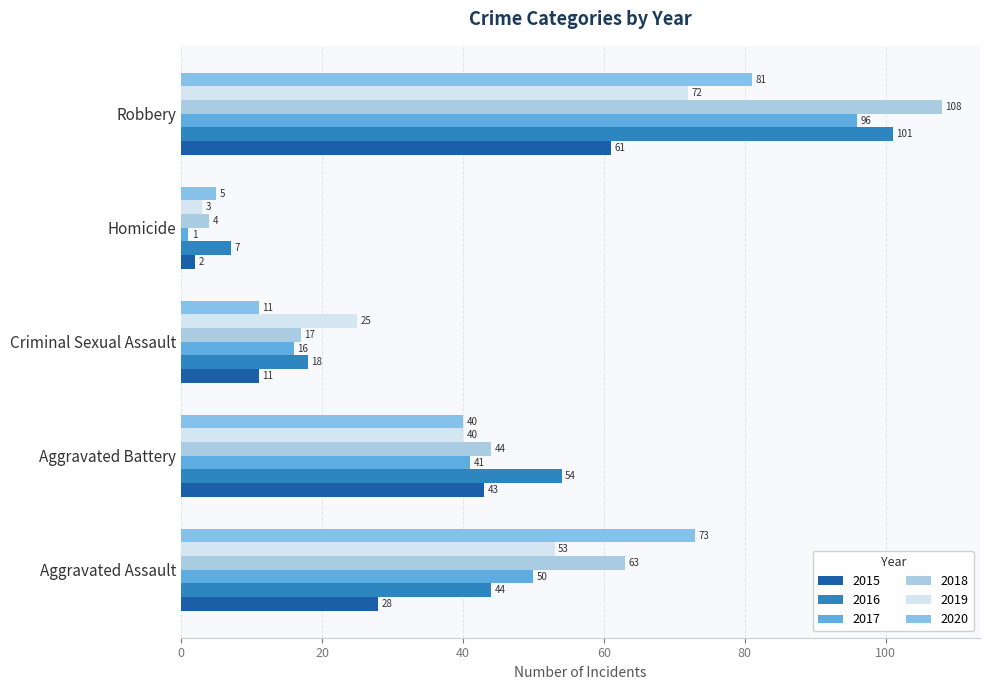

Which category has the highest value in the 2020 series?

Robbery